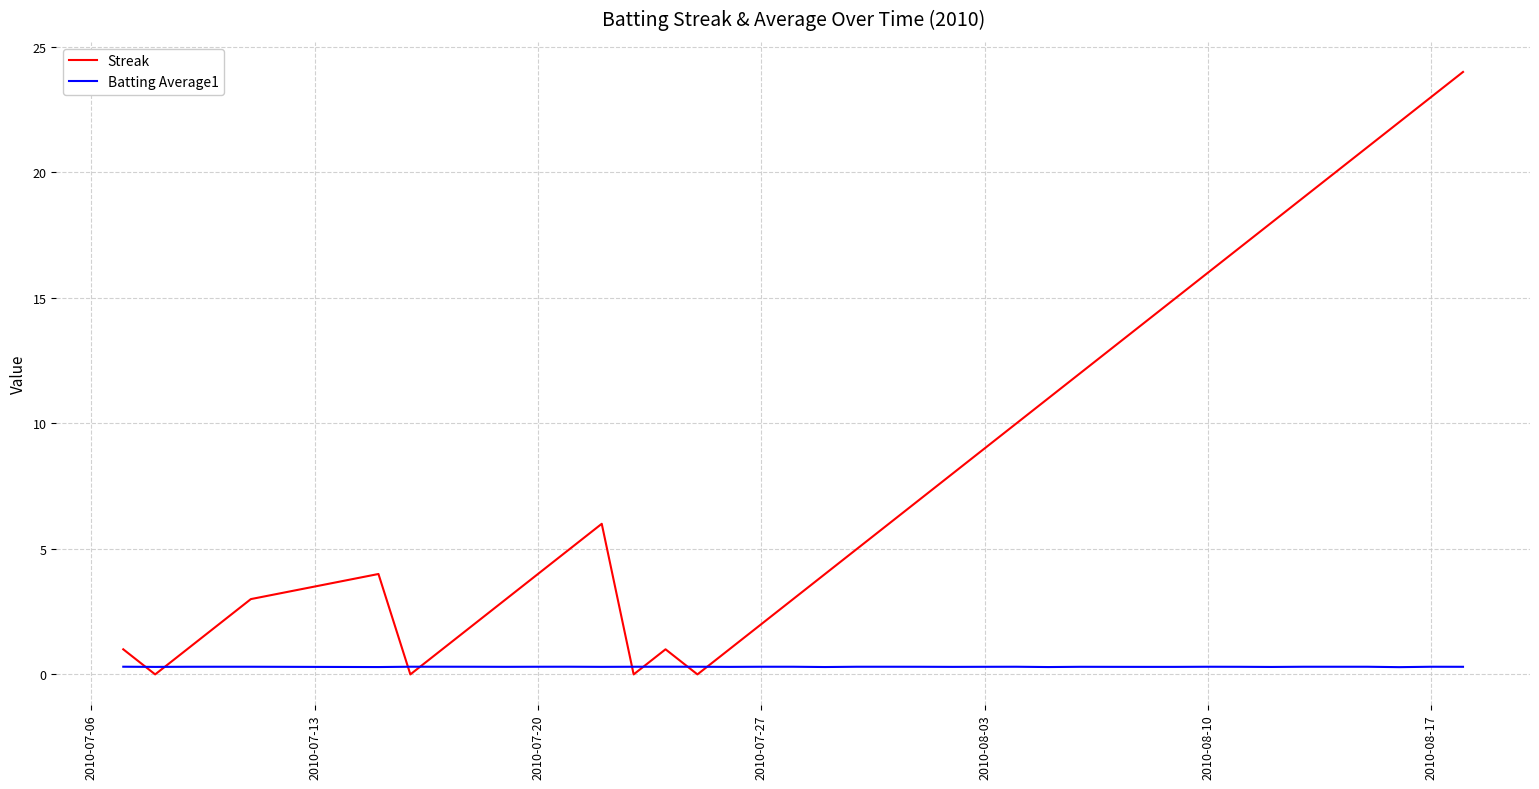

What is the maximum value shown in the chart?

24.0